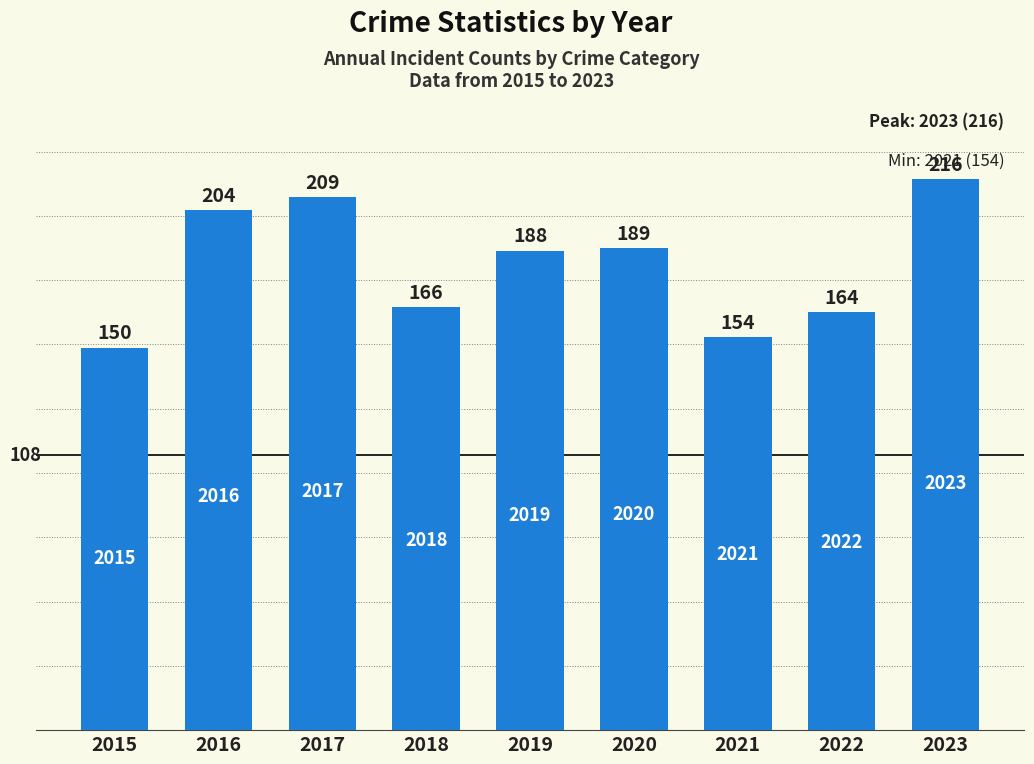

What is the change in value from 2017 to 2021?

-55